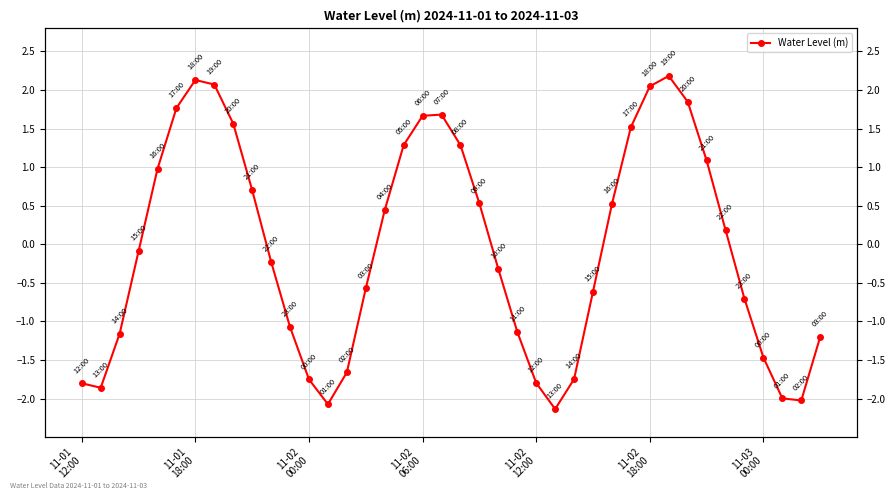

What is the smallest value displayed?

-2.1